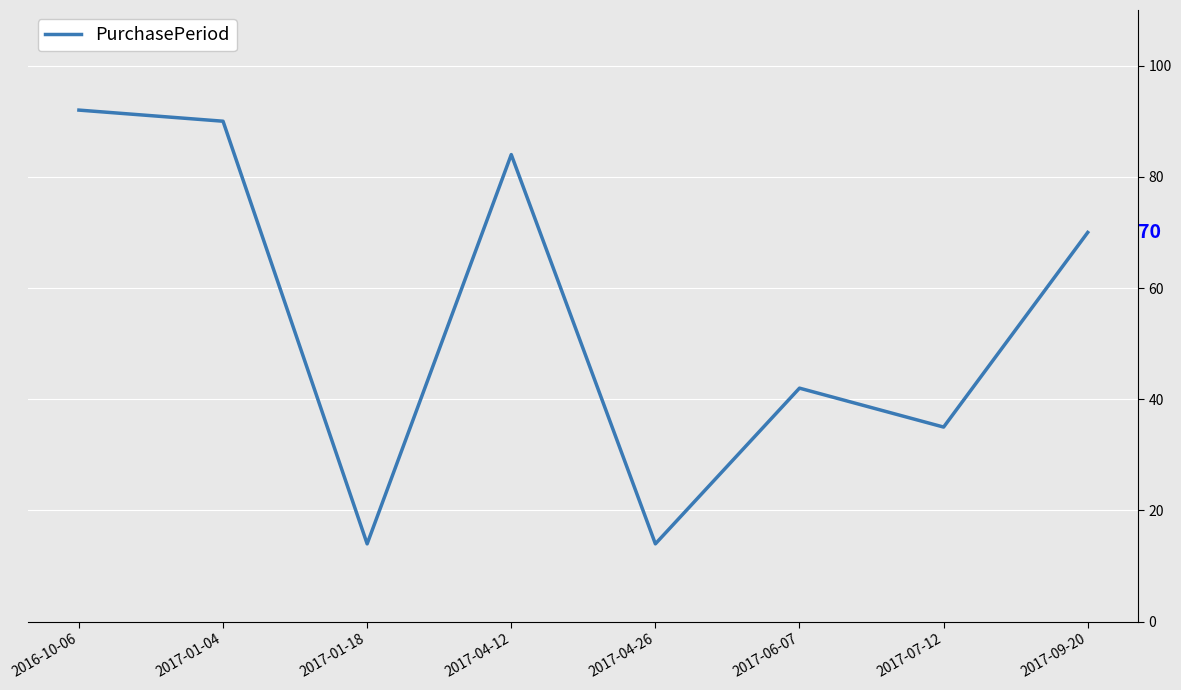

Reading left to right, what are all the values shown in this chart?

2016-10-06=92	2017-01-04=90	2017-01-18=14	2017-04-12=84	2017-04-26=14	2017-06-07=42	2017-07-12=35	2017-09-20=70